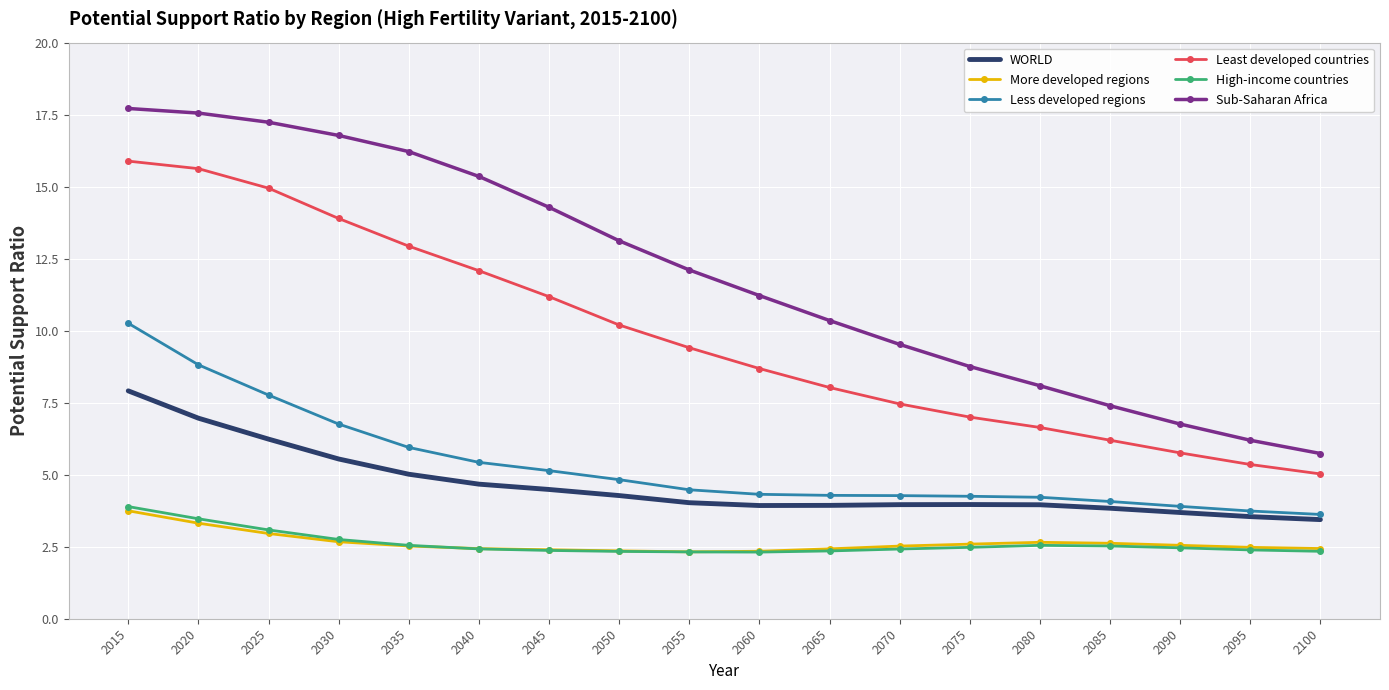

Which series changed the most between 2035 and 2075?

Sub-Saharan Africa